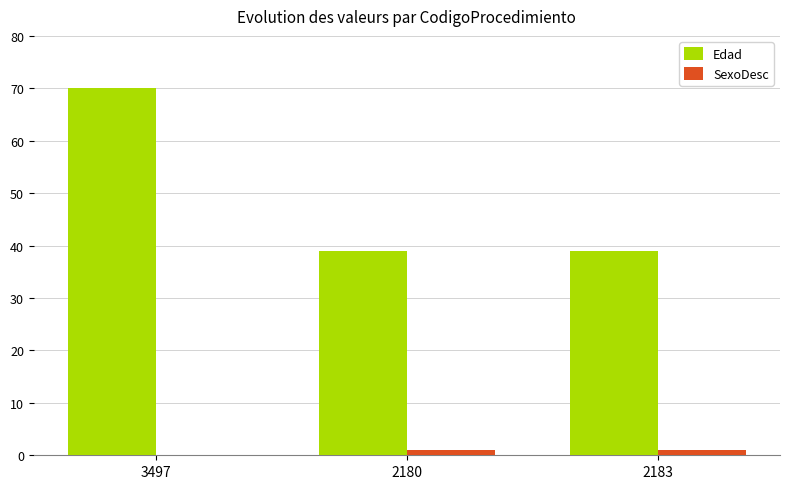

What is the approximate value of Edad at 3497?

70